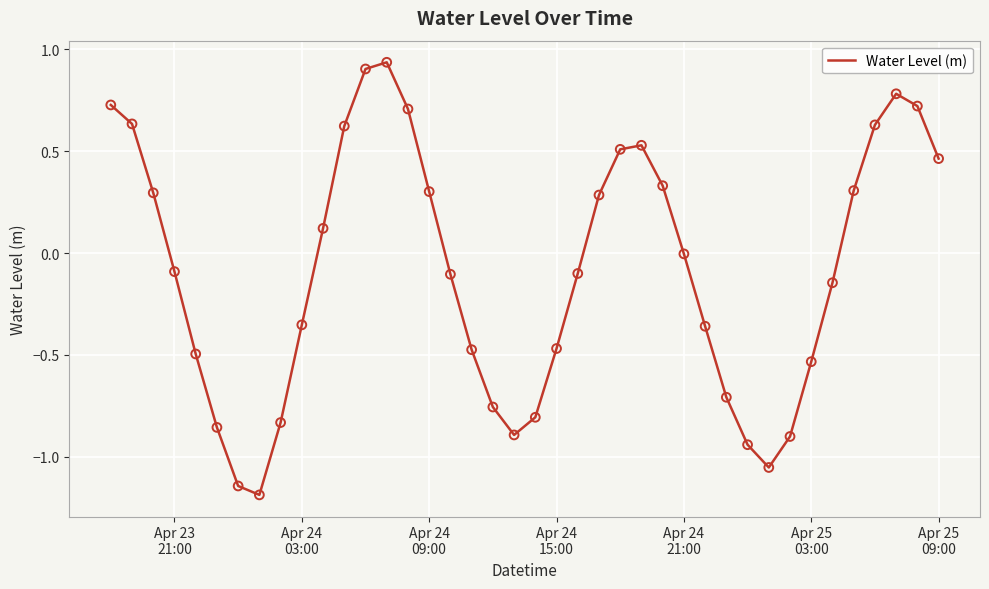

What is the difference between the maximum and minimum values?

2.1